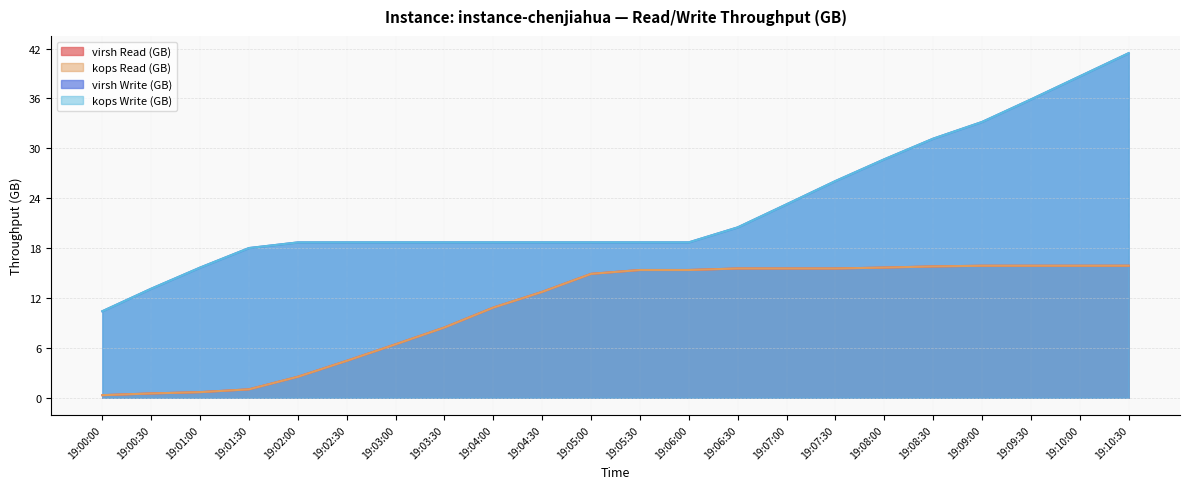

Is it true that kops Read (GB) equals 15.9 at 19:10:30?

True